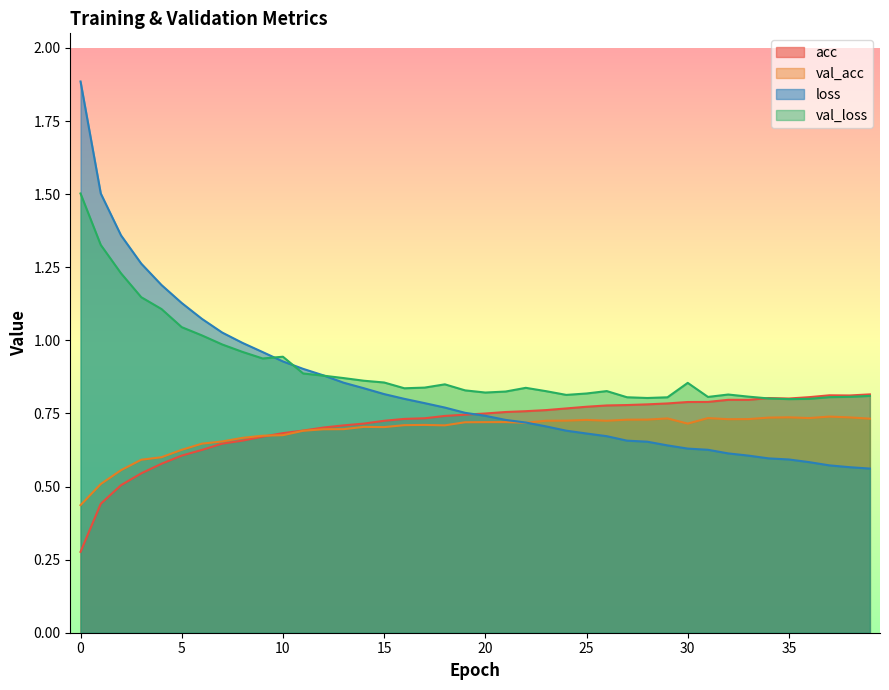

What is the difference between the maximum and second lowest values in the loss series?

1.3